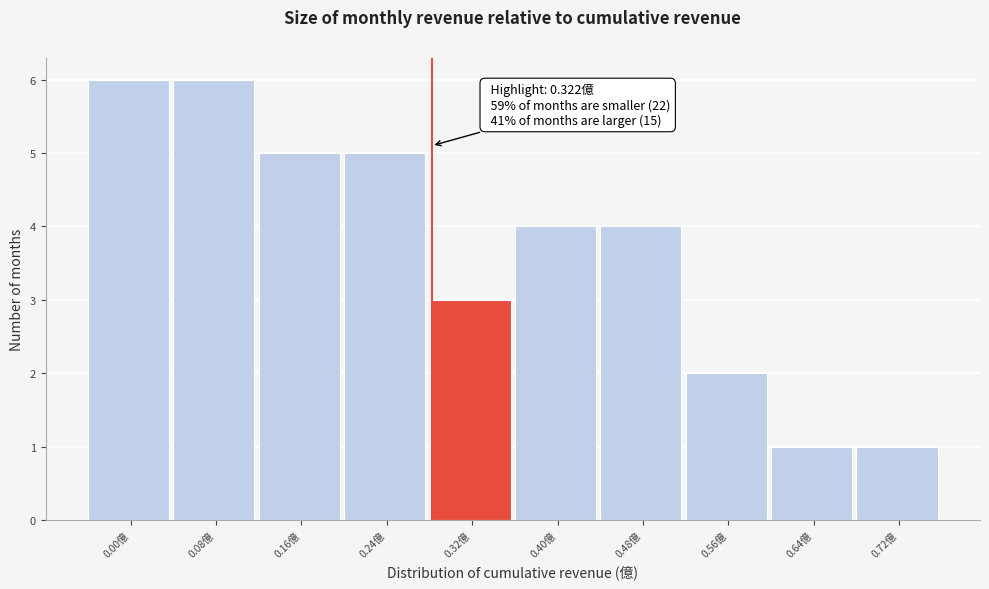

Reading right to left, extract all data points from this chart.

1	1	2	4	4	3	5	5	6	6